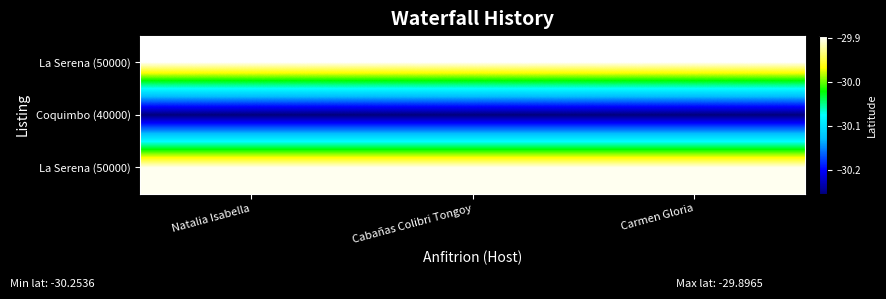

What is the maximum value shown in the chart?

-29.9